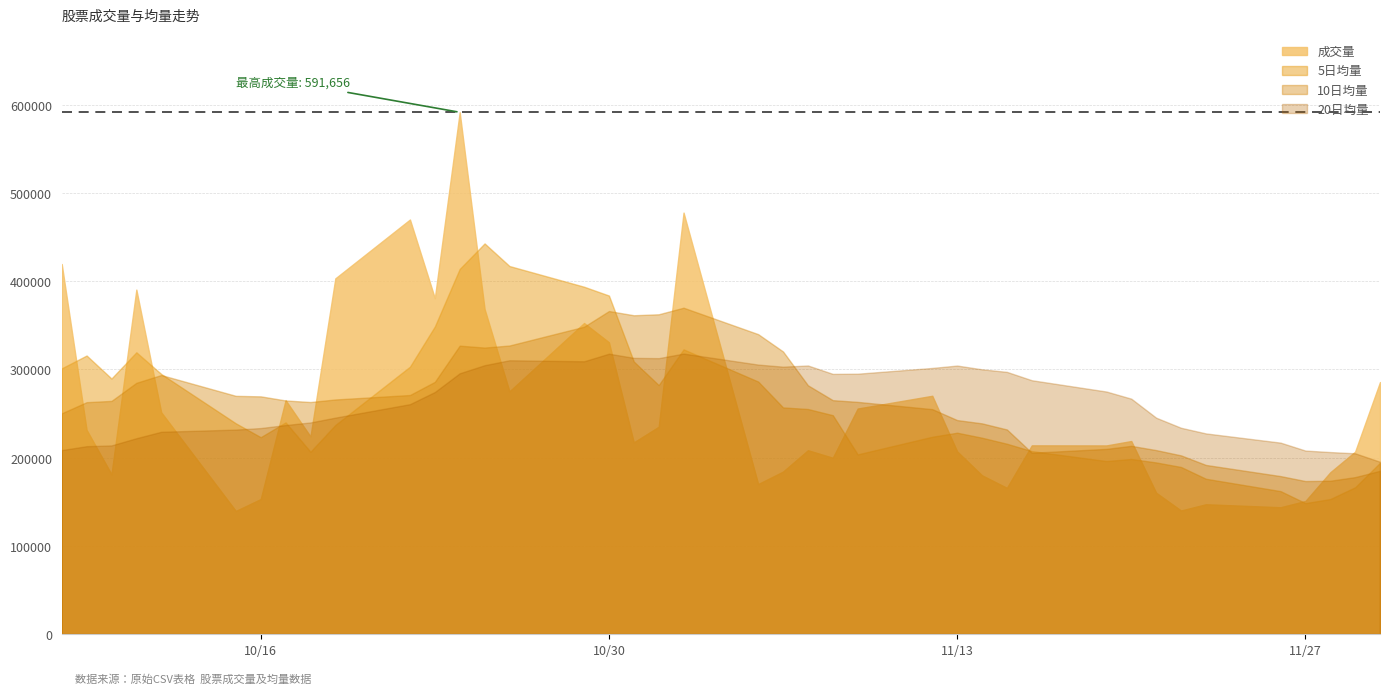

What is the maximum value for 成交量?

591655.5